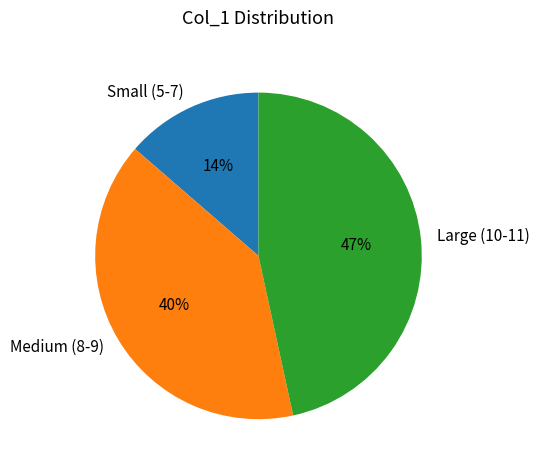

To the nearest percent, what is the average slice percentage?

33%